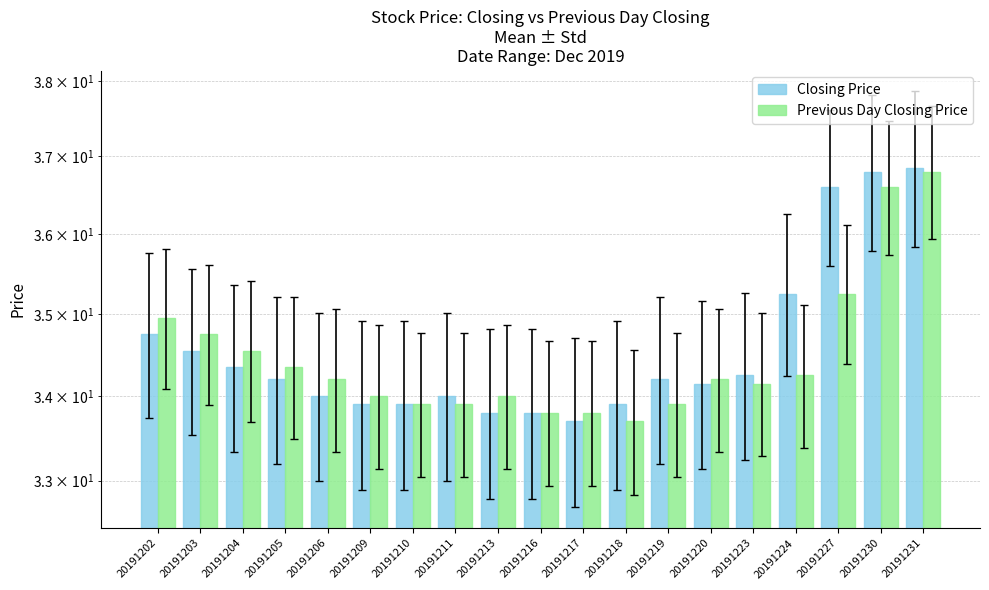

True or false: Closing Price has a value of 23.9 at 20191220.

False